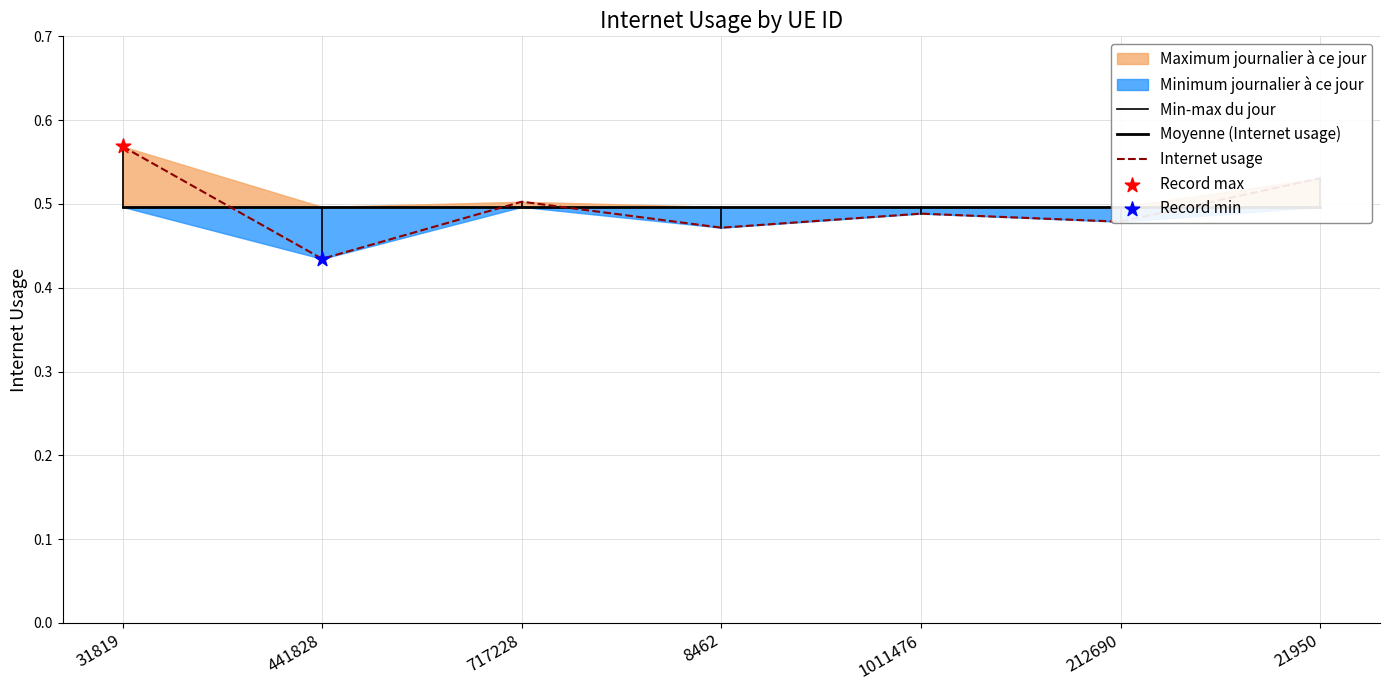

Which has a higher value, 717228 or 1011476?

717228